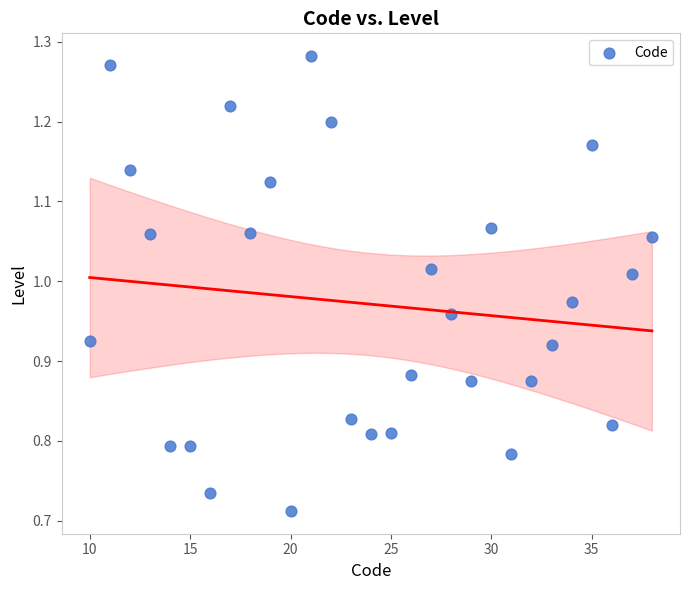

What is the range of X values (max minus min)?

28.0